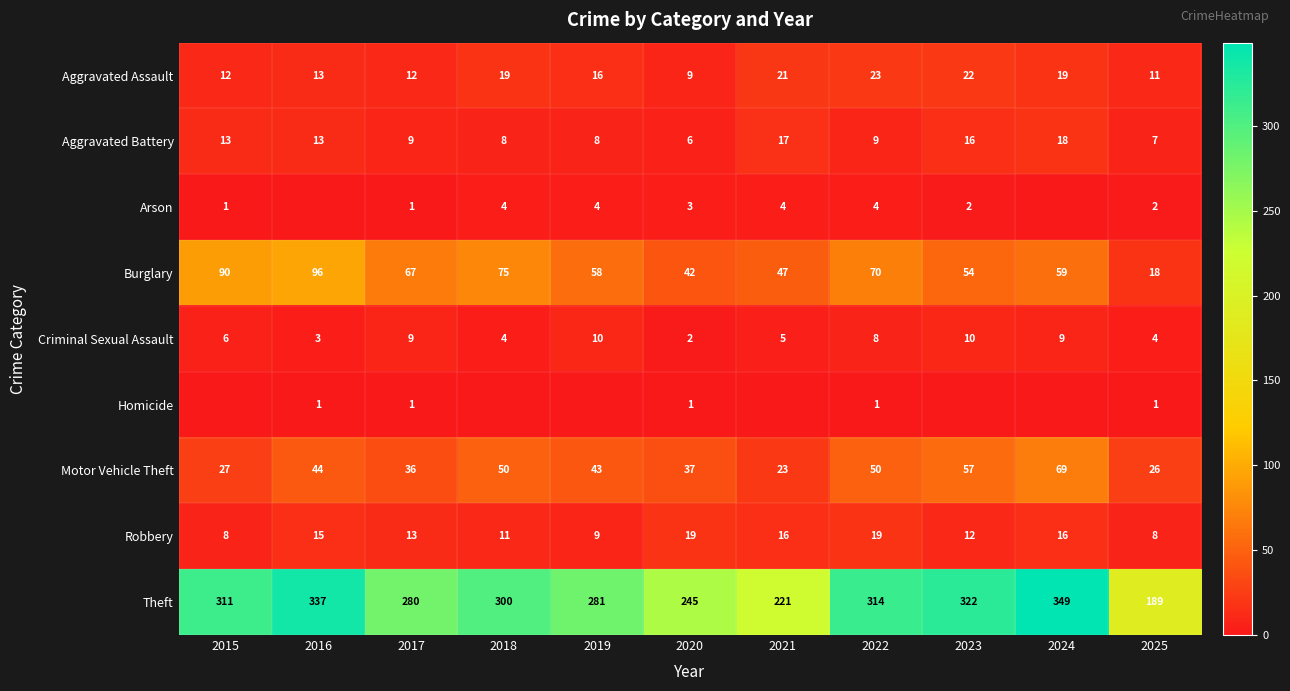

What is the lowest value of the Theft series?

189